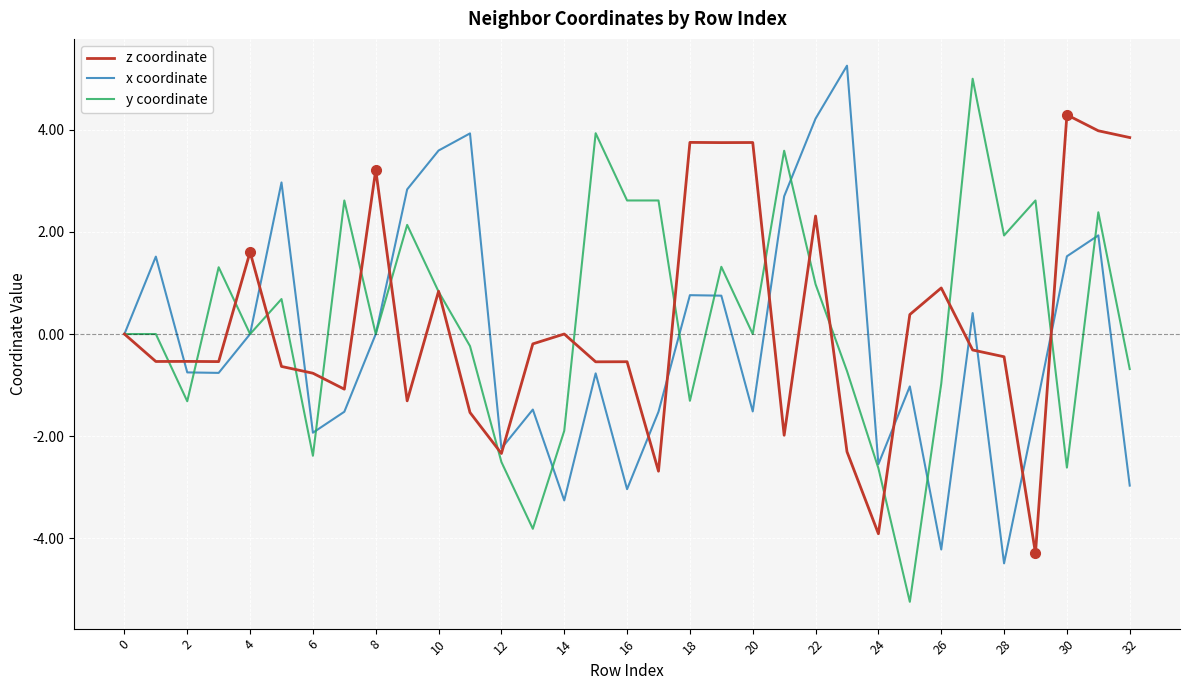

Which series has the largest range (max minus min)?

y coordinate